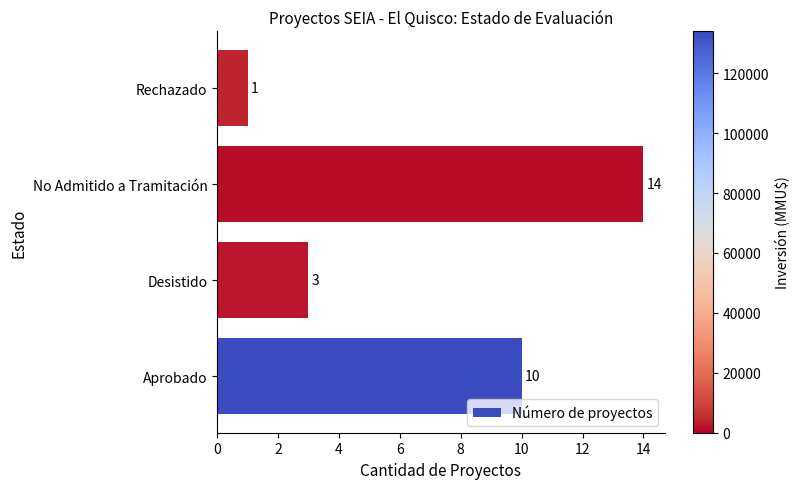

Which category has the highest value across all series?

No Admitido a Tramitación